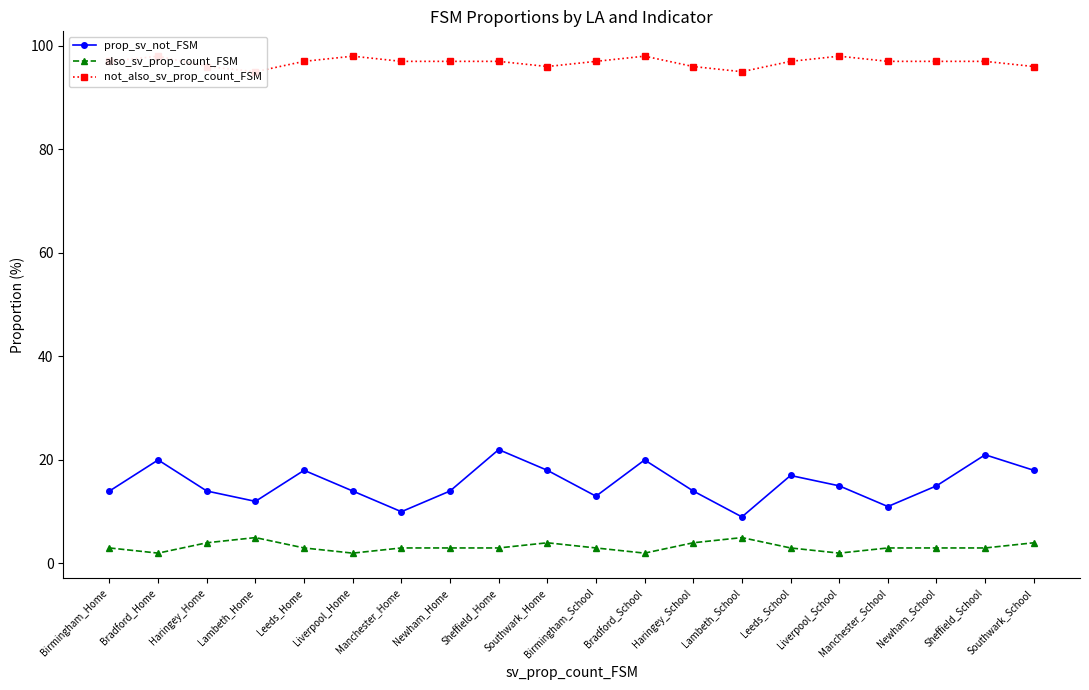

What is the label of the 7th point from the left?

Manchester_Home